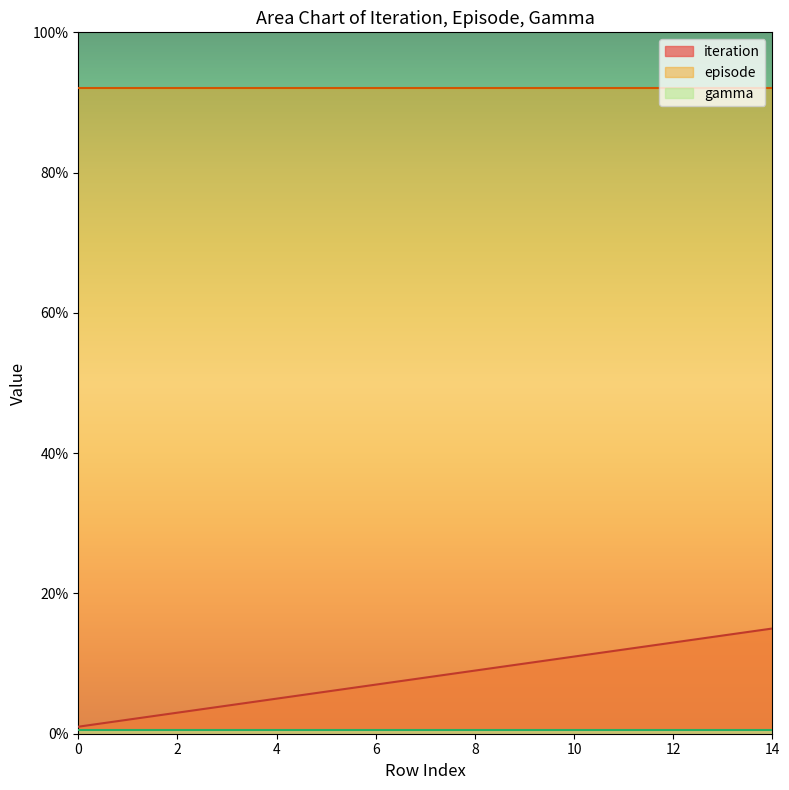

Rank the categories by episode value from highest to lowest.

0, 1, 2, 3, 4, 5, 6, 7, 8, 9, 10, 11, 12, 13, 14